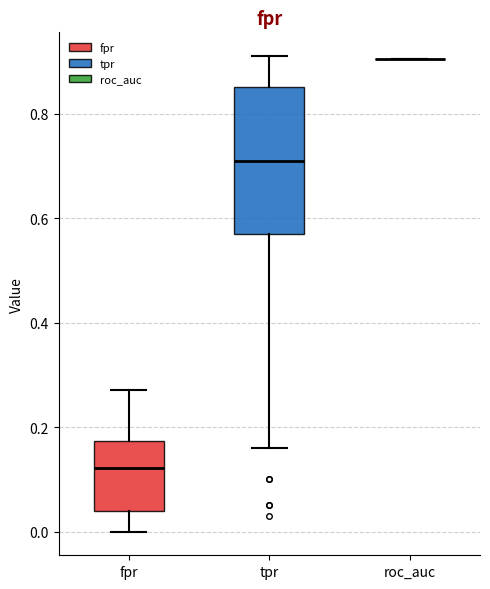

Comparing the boxes themselves (not the whiskers), which one is the tallest?

tpr